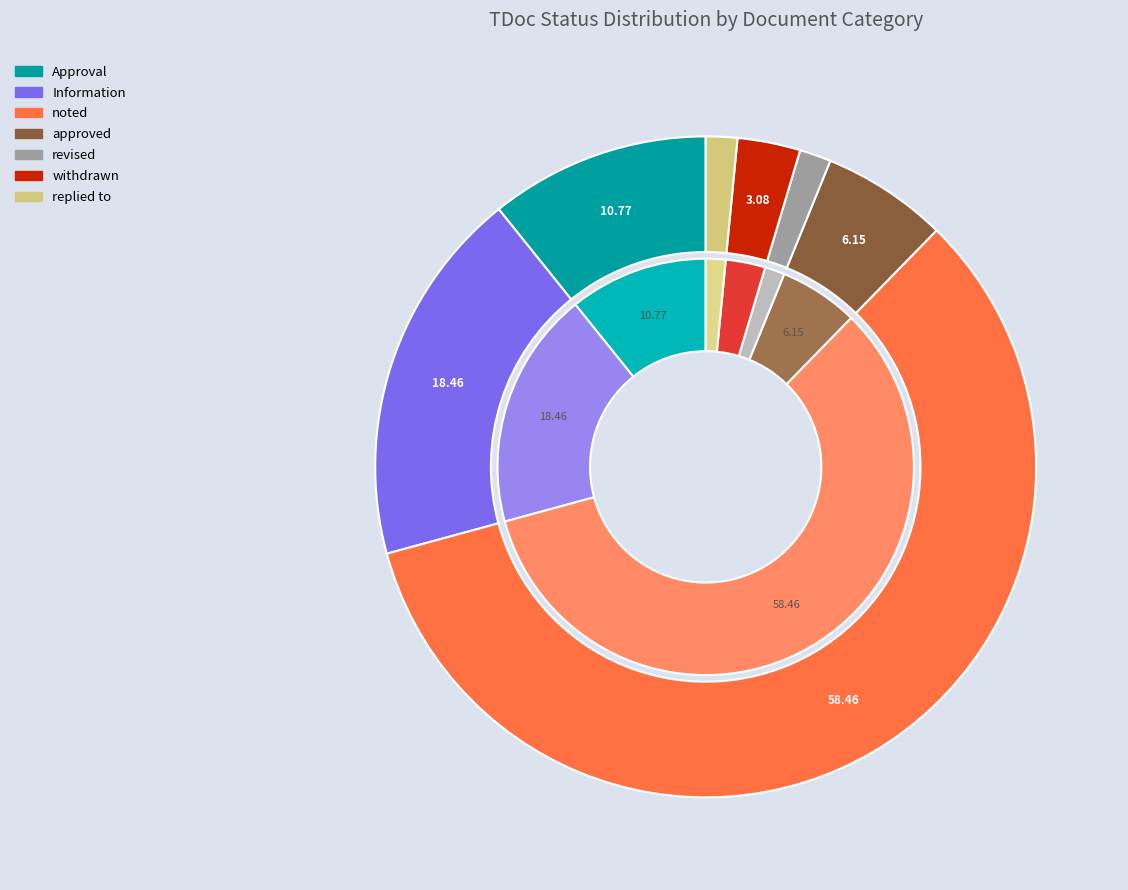

What percentage is the revised slice, to the nearest percent?

2%